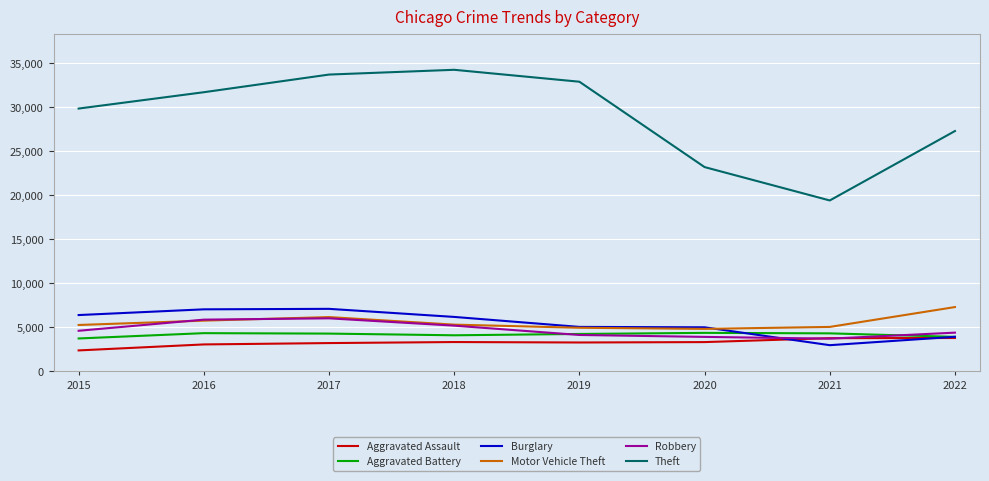

Which series has the largest total across all categories?

Theft